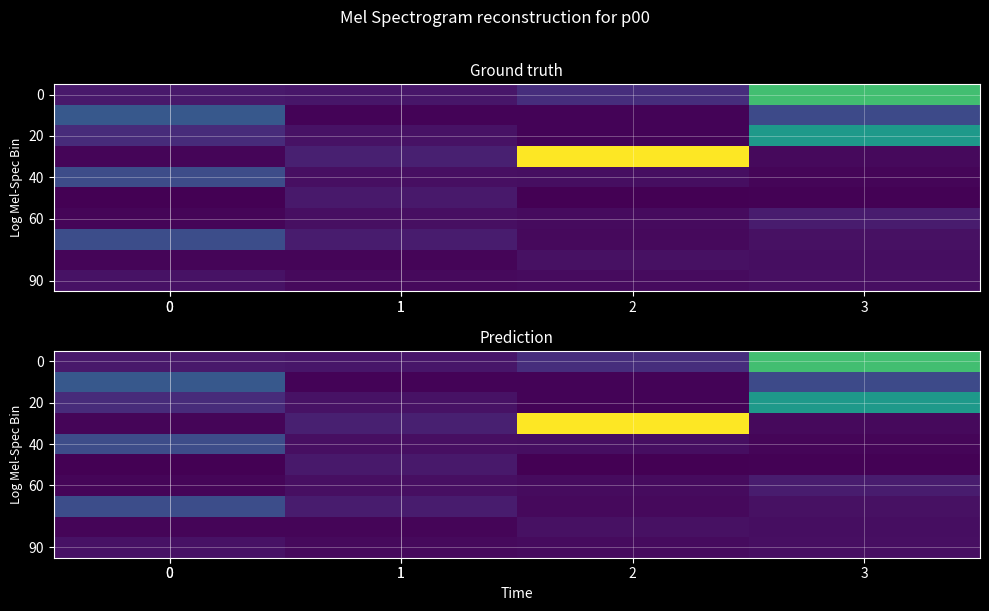

Which has a higher value, 3 or 0?

3